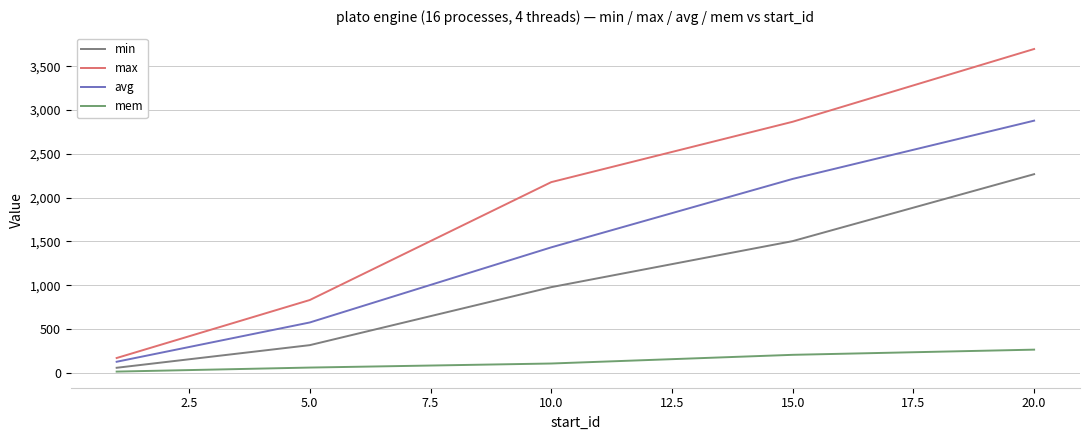

Is this an area chart (filled region under the line)?

No